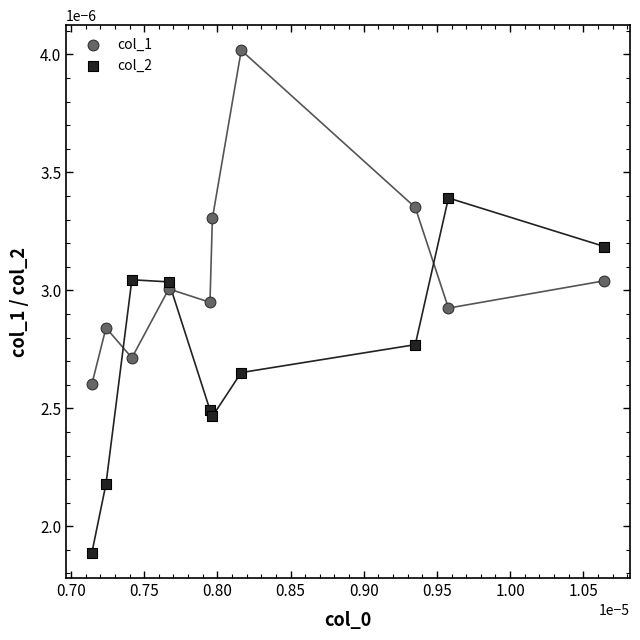

Which series has the largest Y range (max minus min)?

col_2